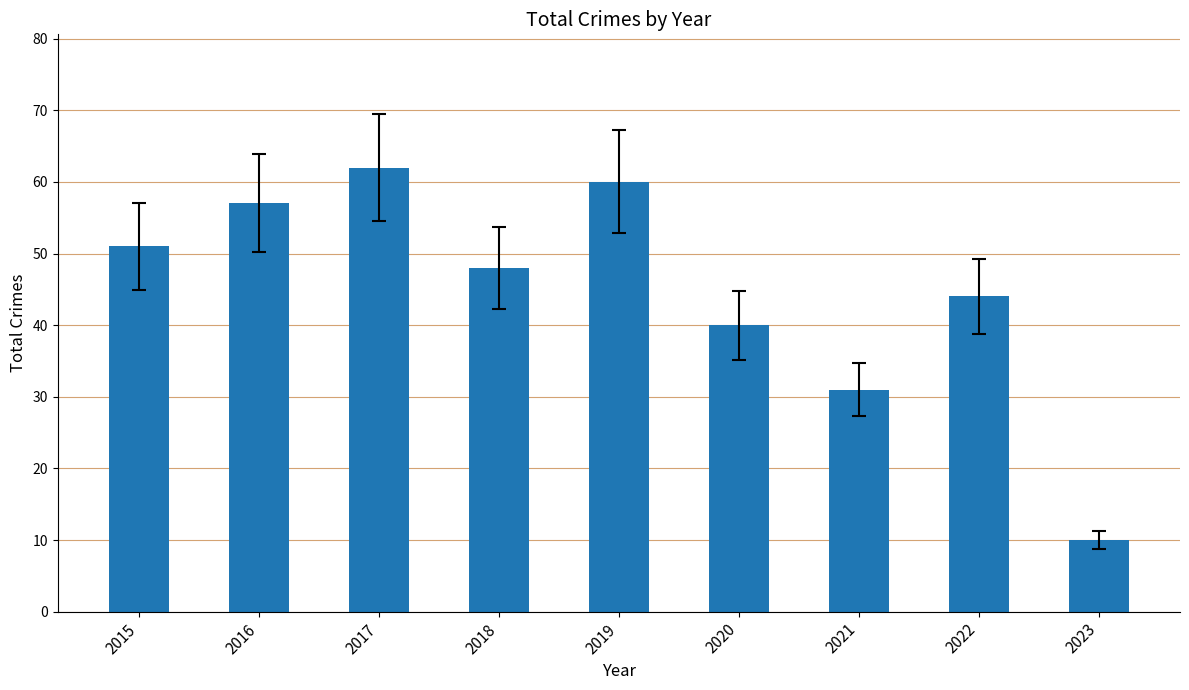

Is it true that the value at 2022 is 44?

True